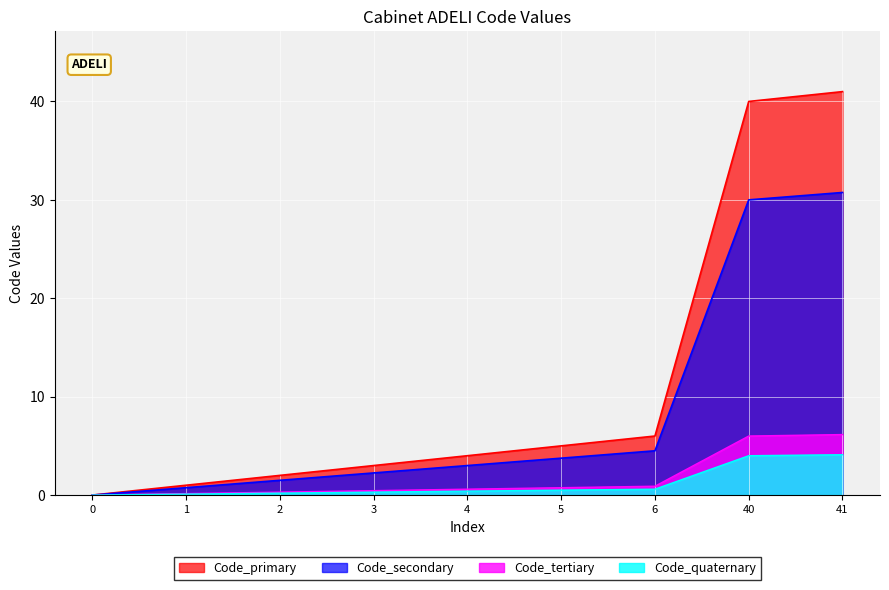

Reading left to right, extract all data points from this chart.

0=0.0	1=0.8	2=1.5	3=2.2	4=3.0	5=3.8	6=4.5	40=30.0	41=30.8